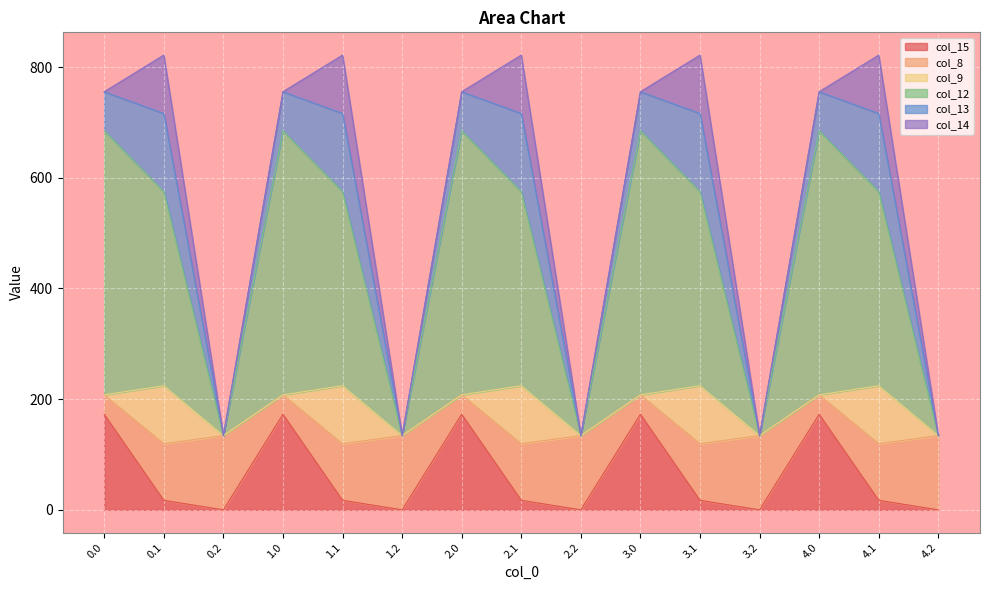

Between 1.2 and 2.2, which is larger?

1.2